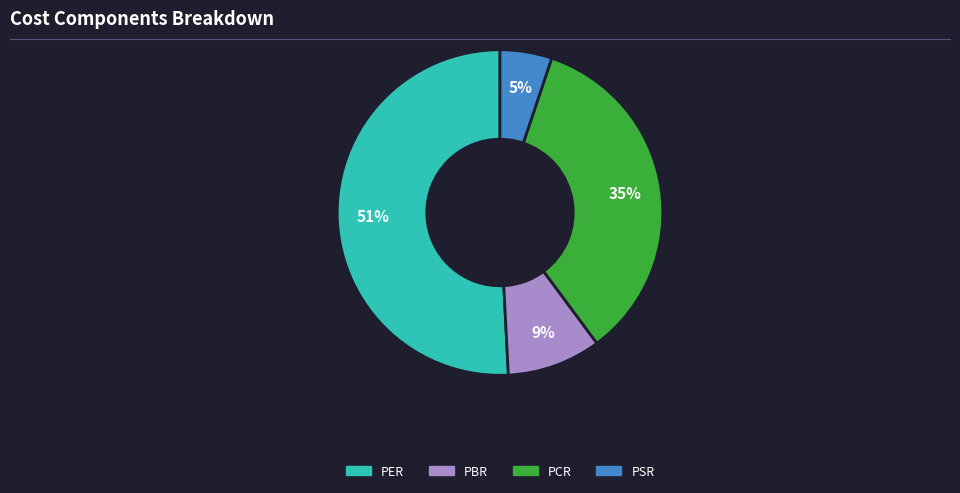

The PER slice represents 51% of the pie. True or false?

True